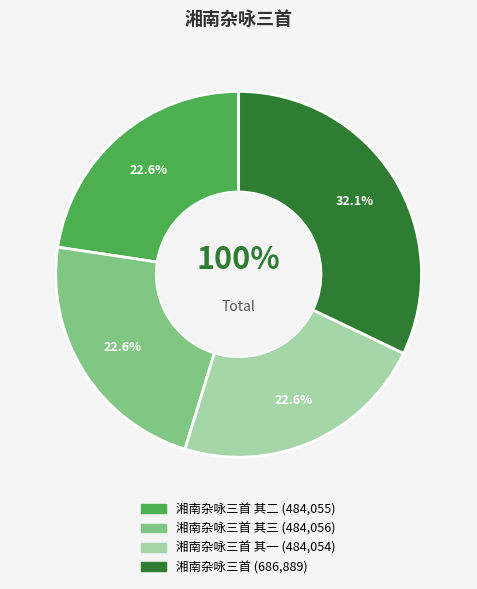

Does any single category account for the majority?

No